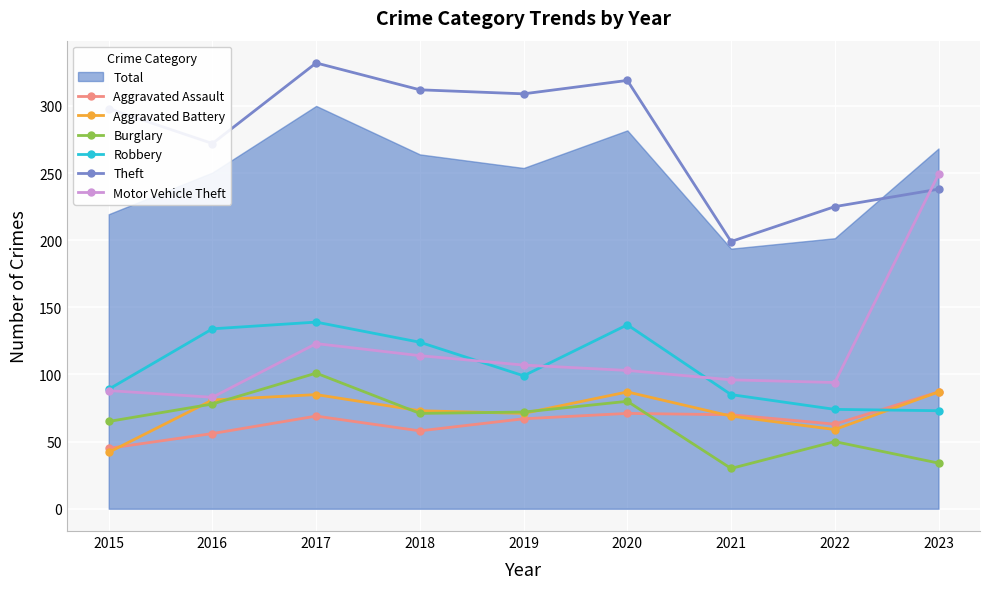

Is it true that Aggravated Battery equals 127 at 2018?

False